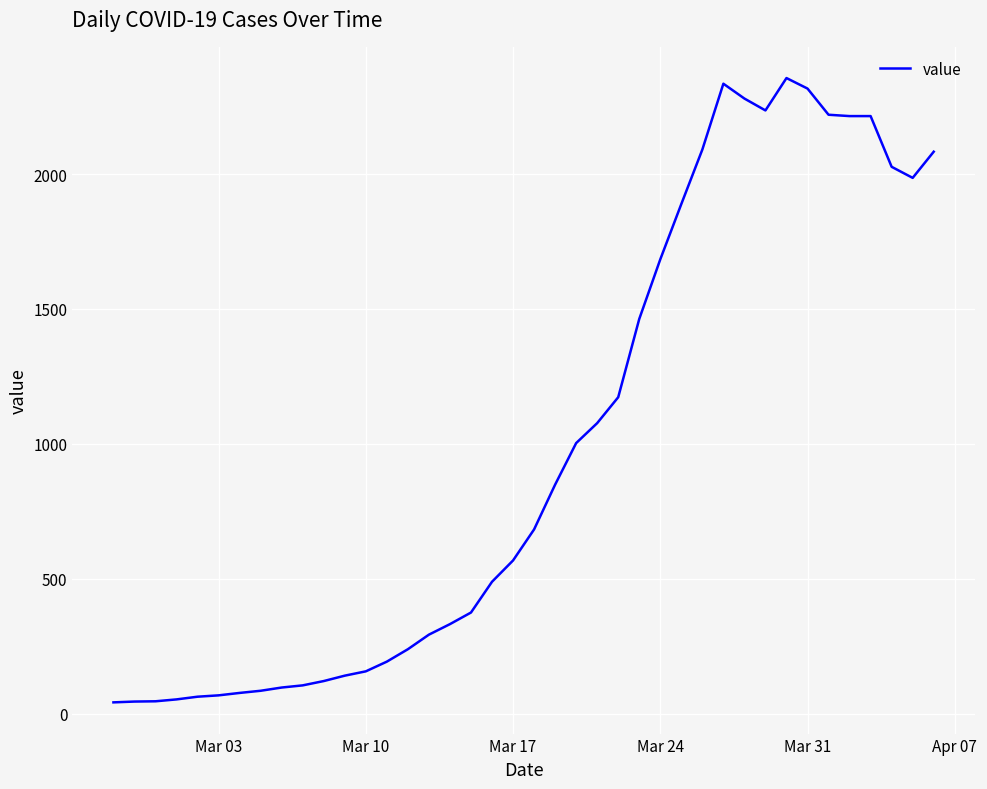

What is the difference between the maximum and minimum values?

2314